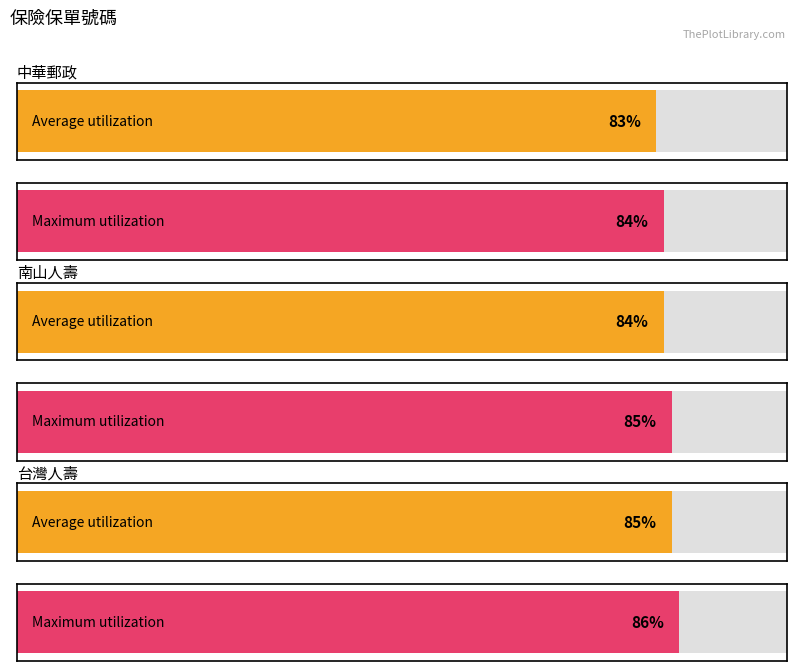

How many distinct data groups are displayed?

2